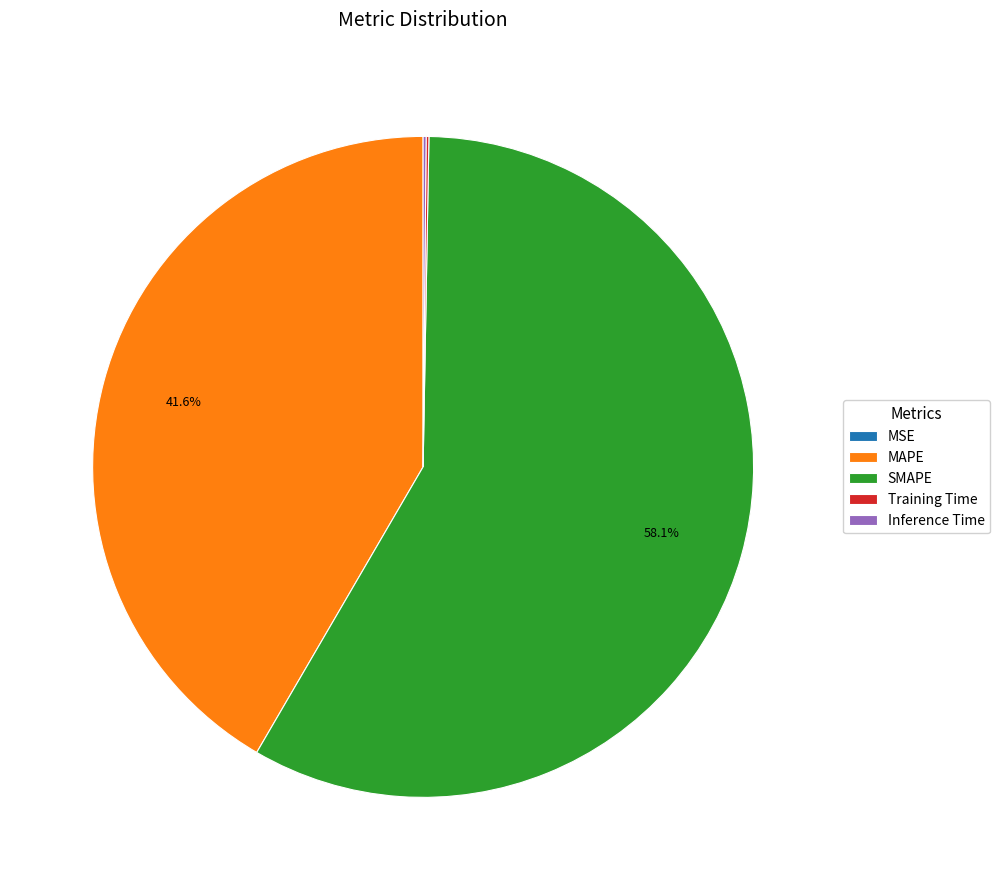

Which category has the biggest portion of the pie?

SMAPE